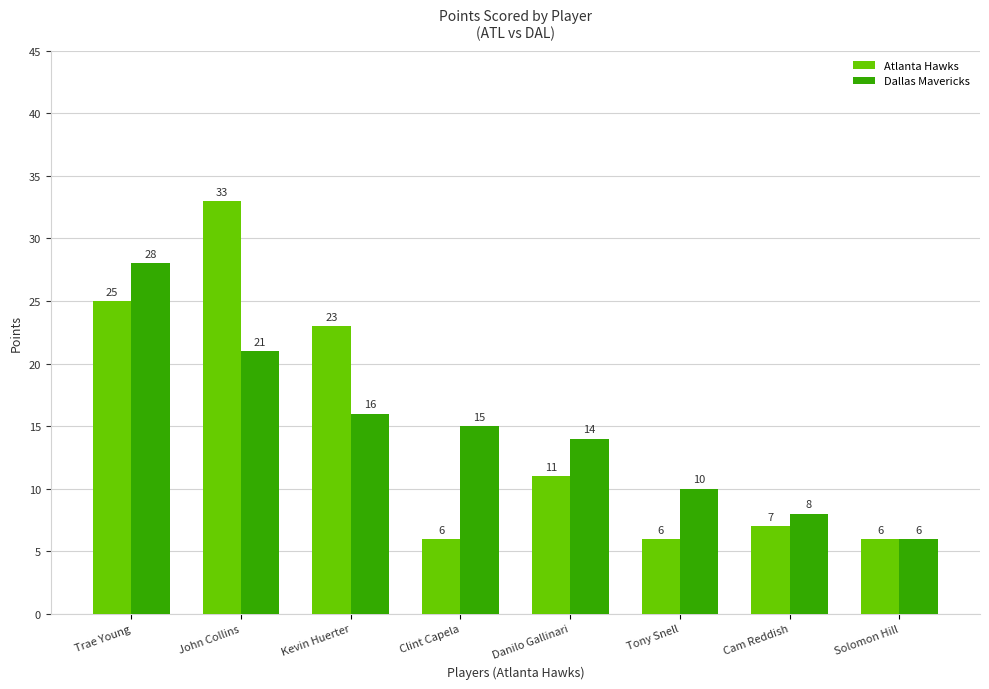

Which series has the largest range (max minus min)?

Atlanta Hawks